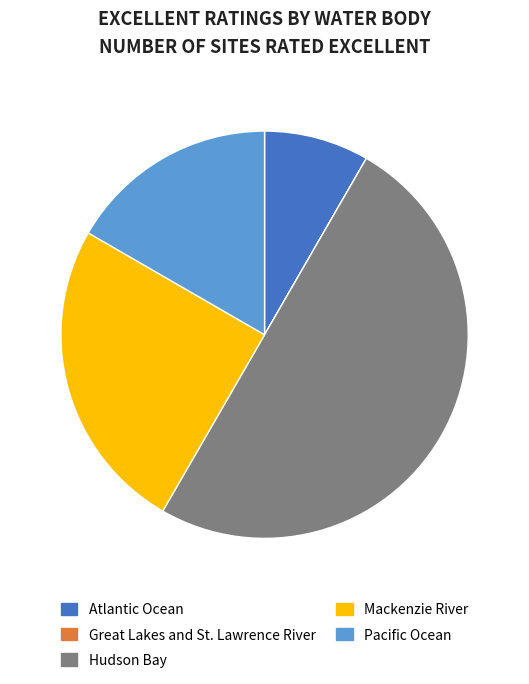

The Hudson Bay slice represents 45% of the pie. True or false?

False